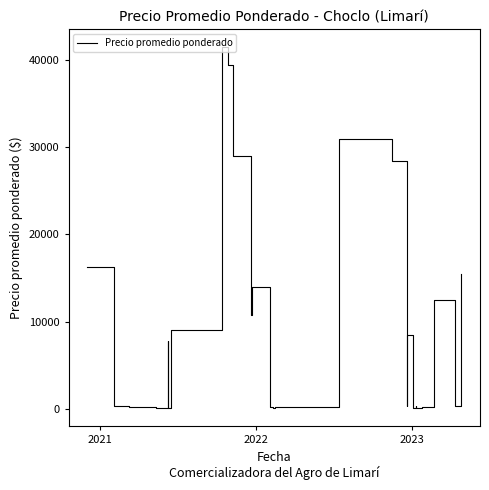

What is the smallest value displayed?

60